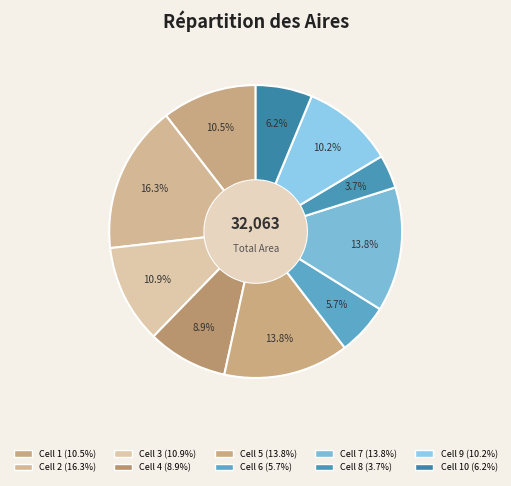

What is the largest slice in the pie chart?

2